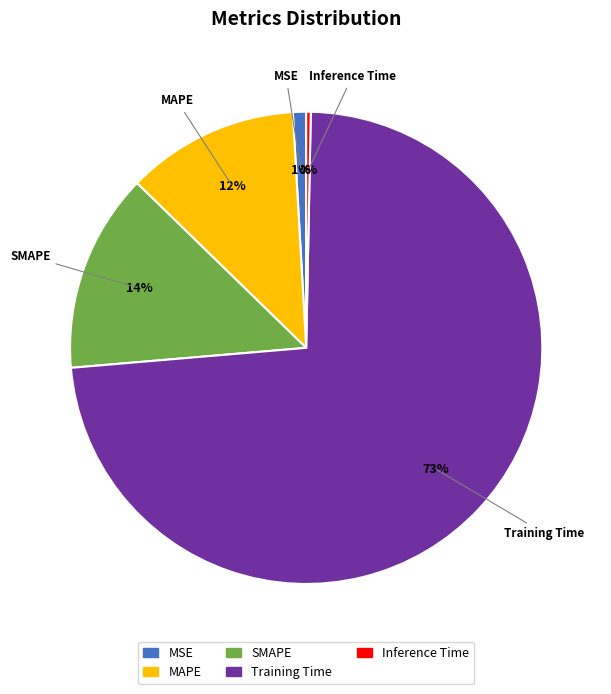

How many segments does this pie chart have?

5